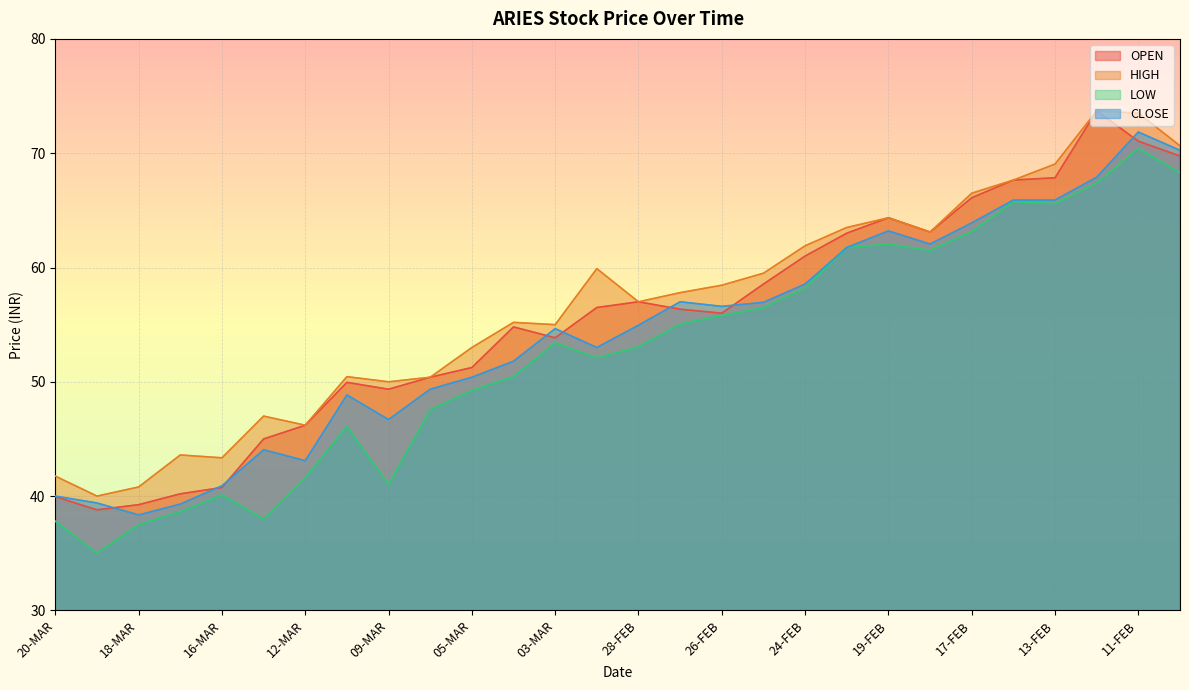

True or false: OPEN has more than 2 interior local peaks.

True